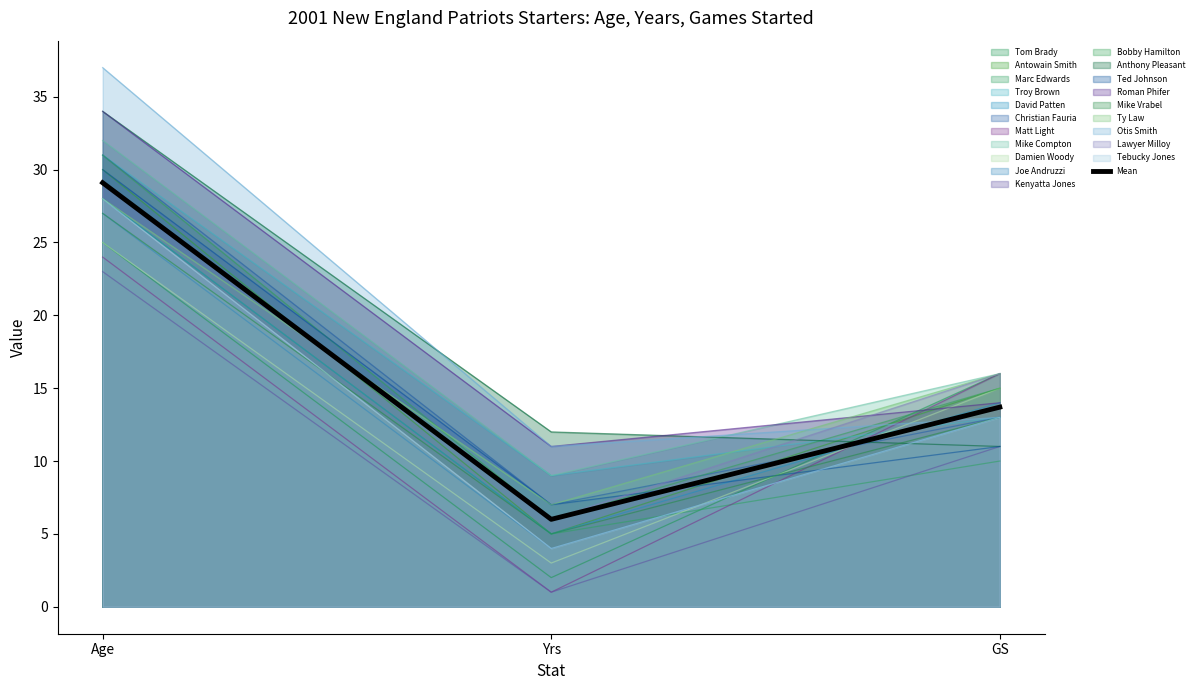

What is the ratio of the value at Age to the value at GS?

2.1